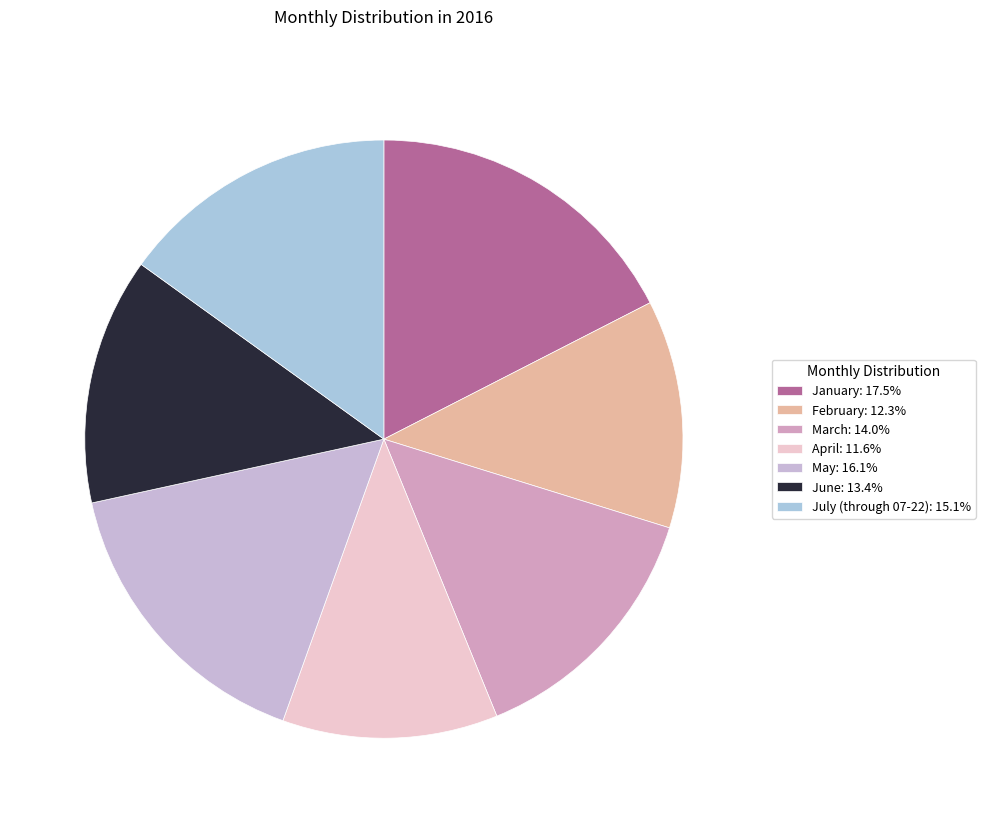

Count the number of slices in the pie.

7